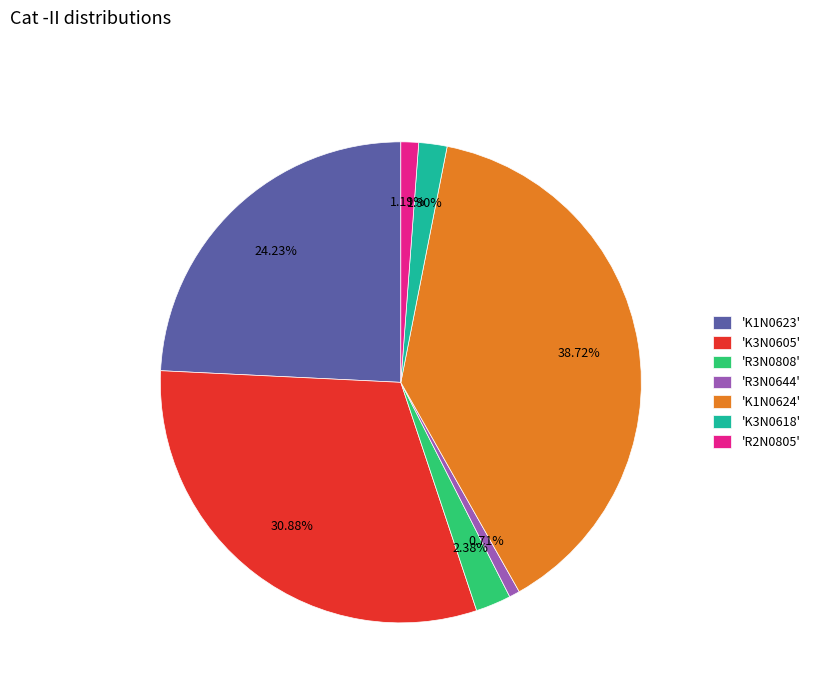

How many slices are in this pie chart?

7